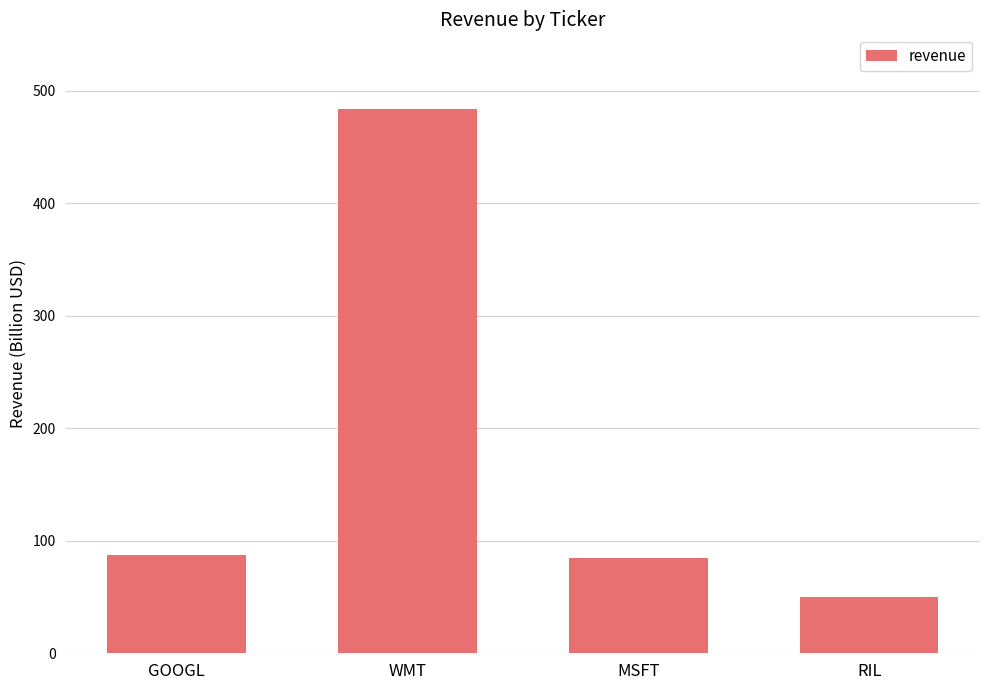

Which category has the highest value across all series?

WMT